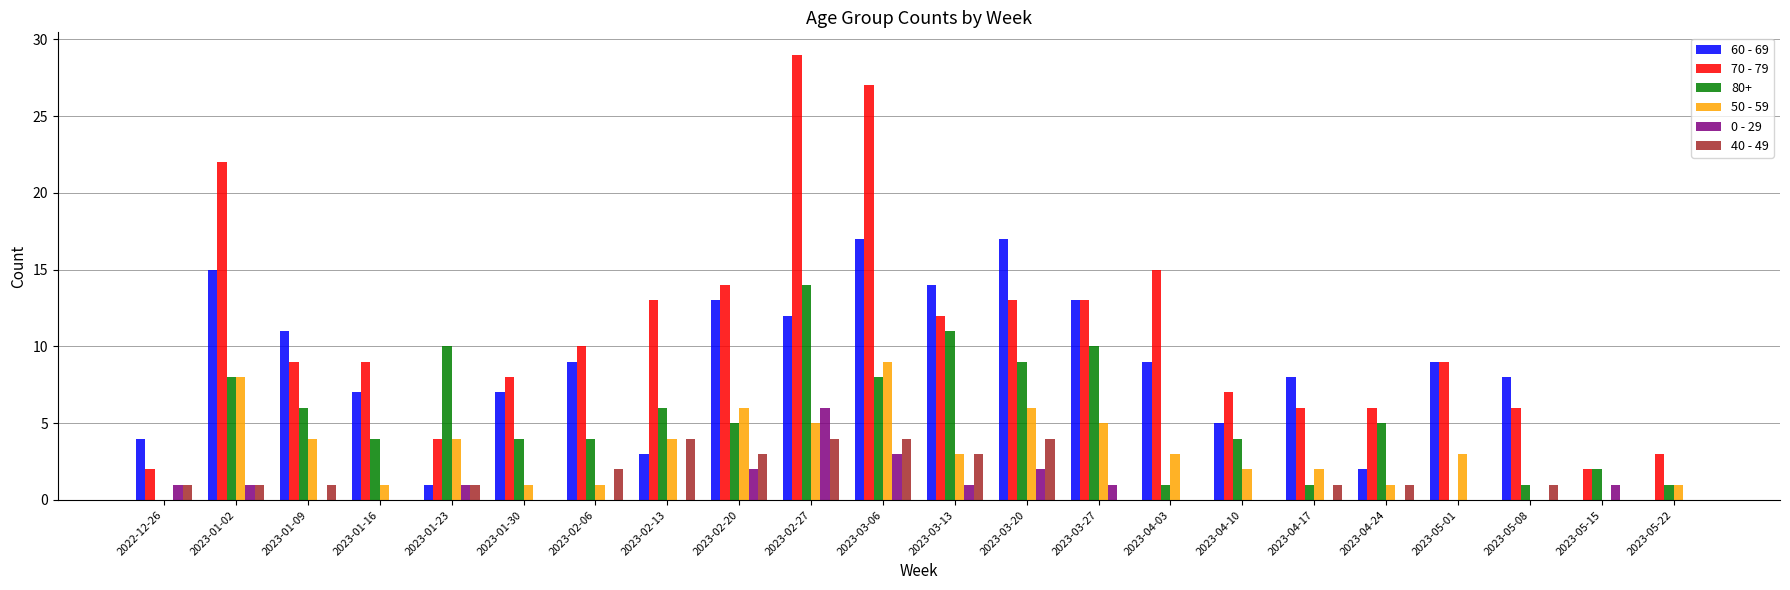

What is the average value of the 0 - 29 series?

1